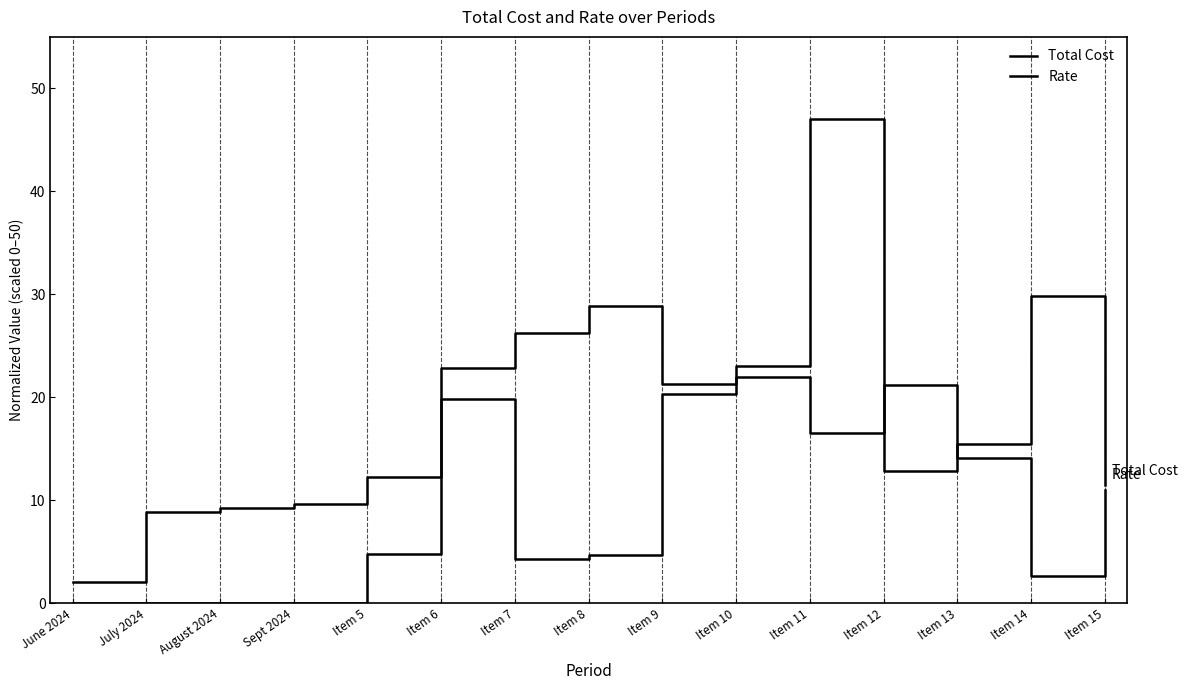

The Rate series shows 14.1 at Item 13. True or false?

True